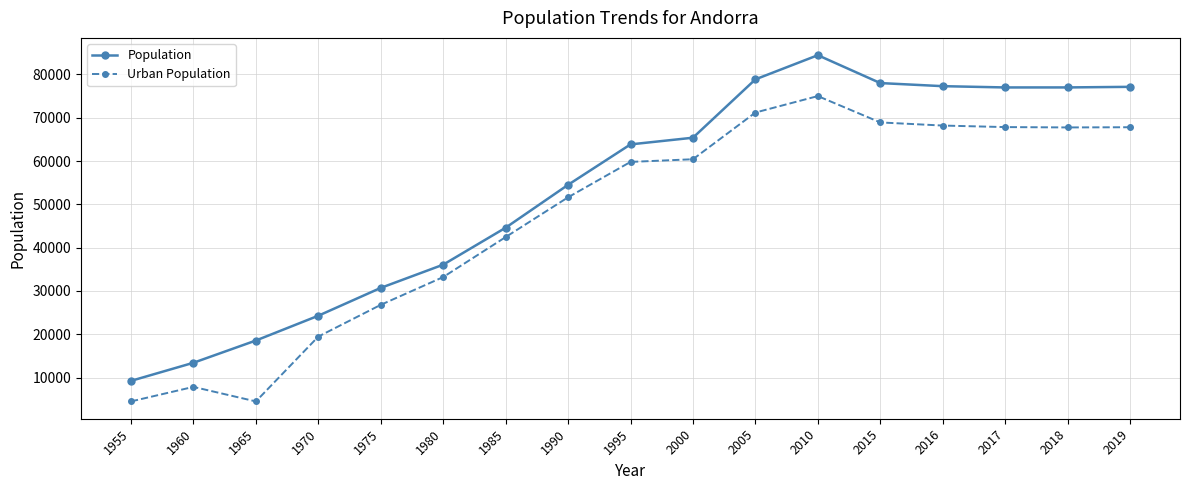

True or false: Urban Population and Population intersect in this chart.

False